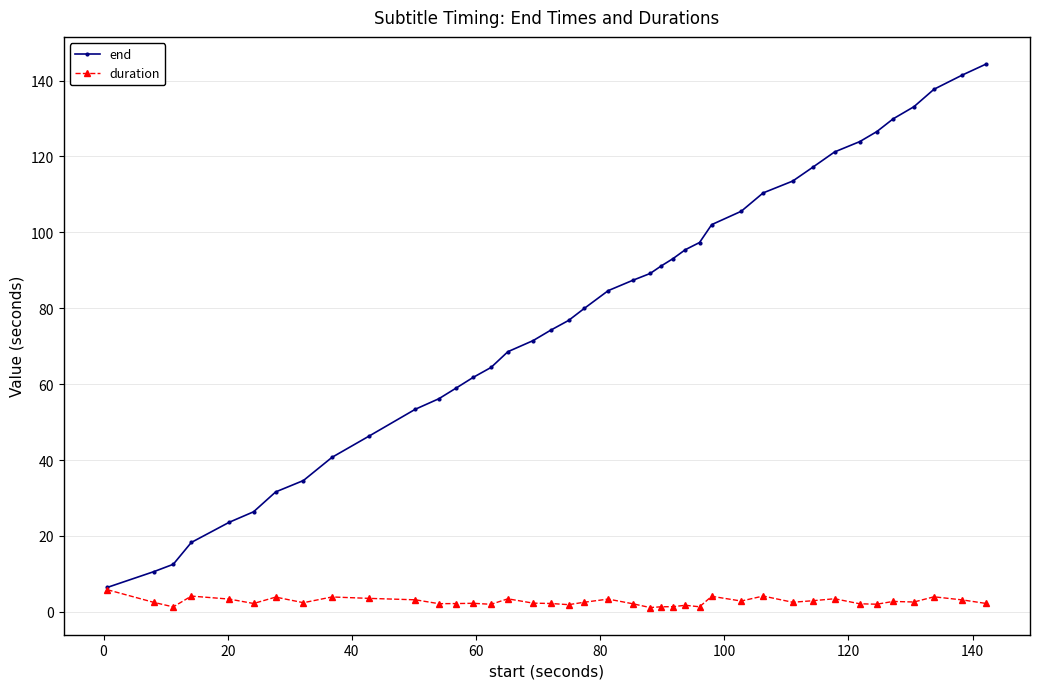

Which series has the largest total across all categories?

end